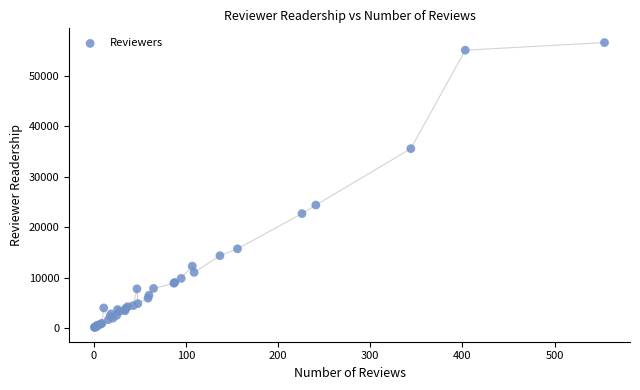

What Y value in the scatter plot is closest to 28330?

24361